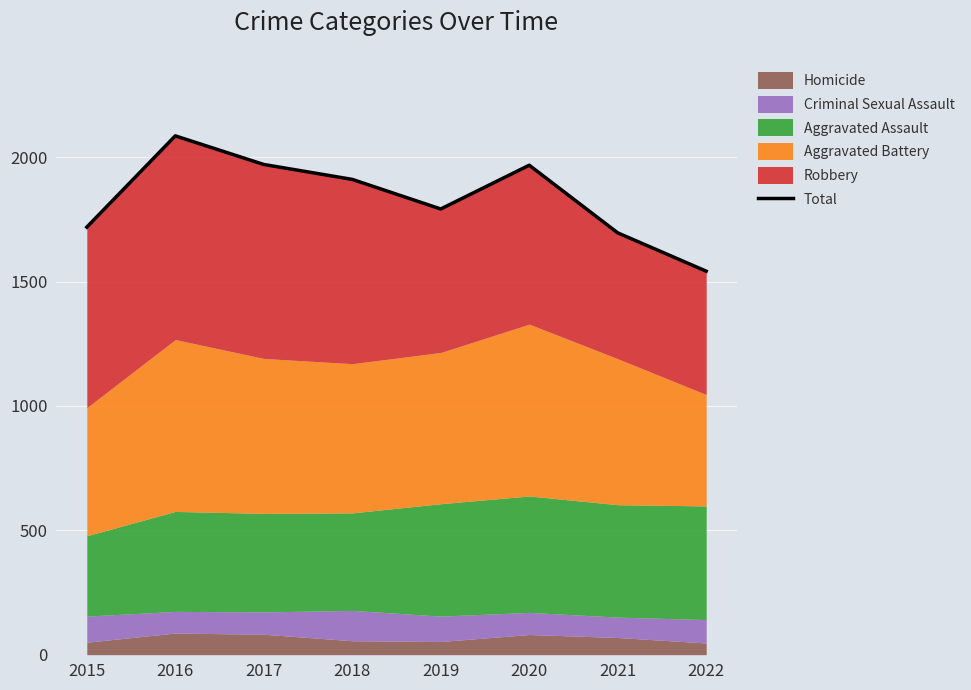

What is the sum of the values at 2016 and 2019?

3878